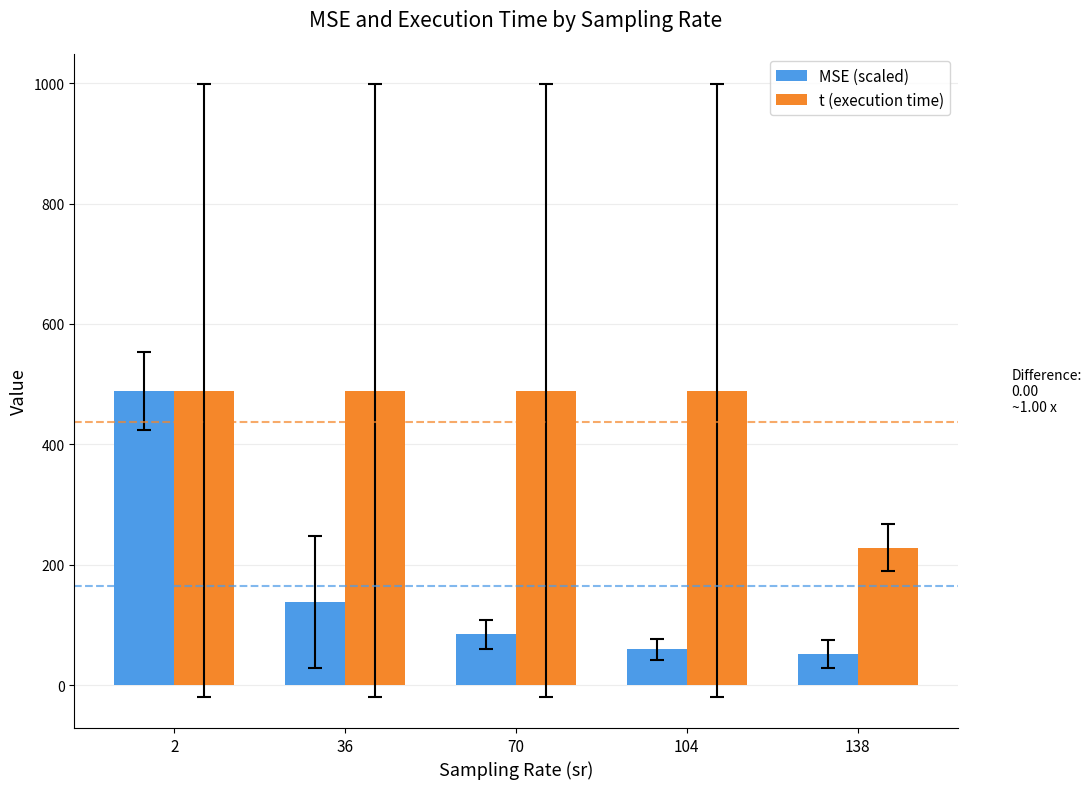

Reading left to right, extract all data points from this chart.

MSE (scaled): 488.8	137.8	84.1	59.1	51.1
t (execution time): 488.8	488.8	488.8	488.8	228.6